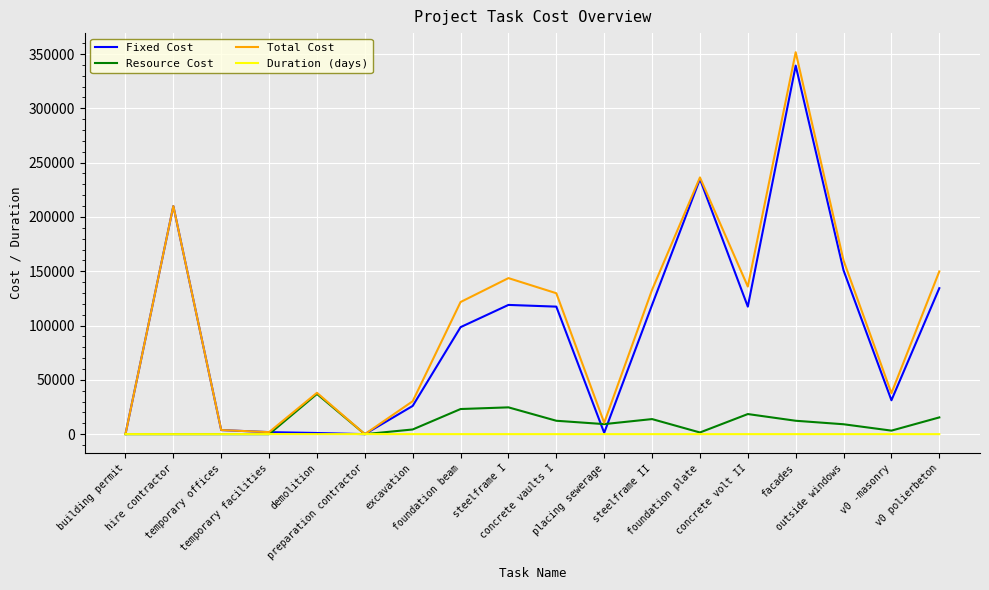

What is the highest value of the Fixed Cost series?

339314.0